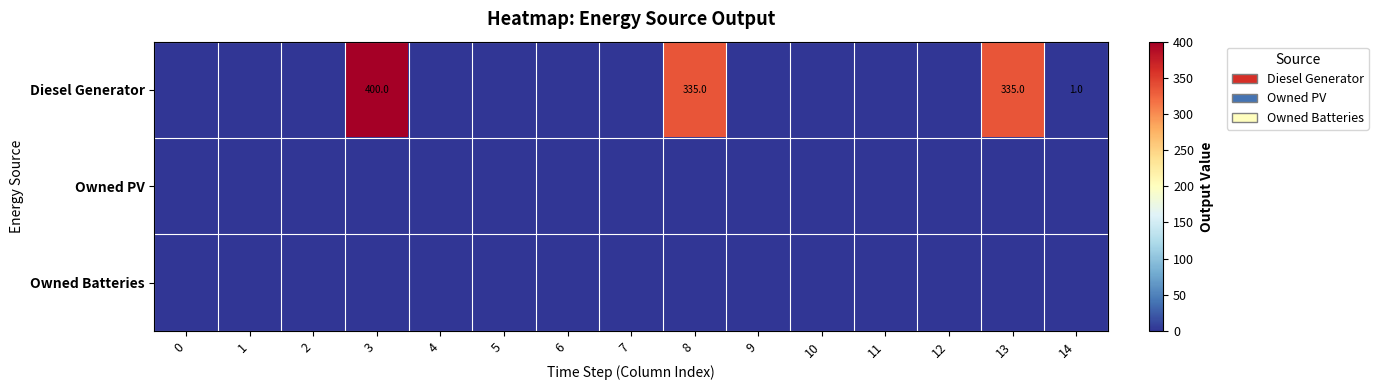

At how many categories does at least one series exceed 36?

3